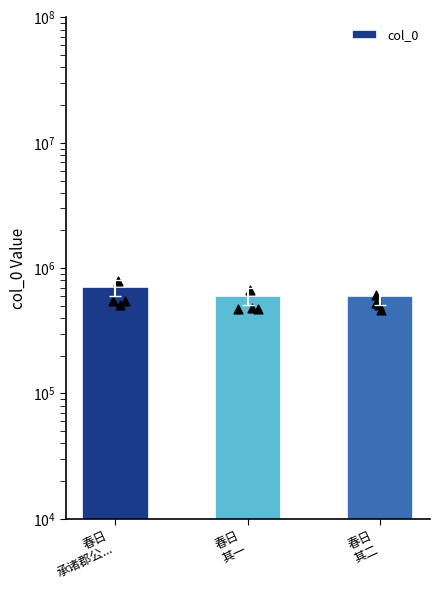

Approximately how many times larger is the value at 春日
承诸郡公... compared to 春日
其一?

1.2